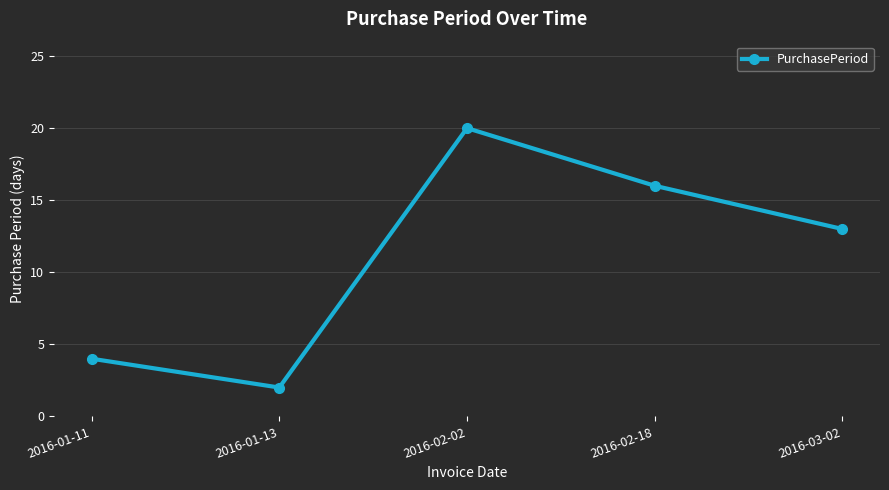

Rank the categories by value from highest to lowest.

2016-02-02, 2016-02-18, 2016-03-02, 2016-01-11, 2016-01-13